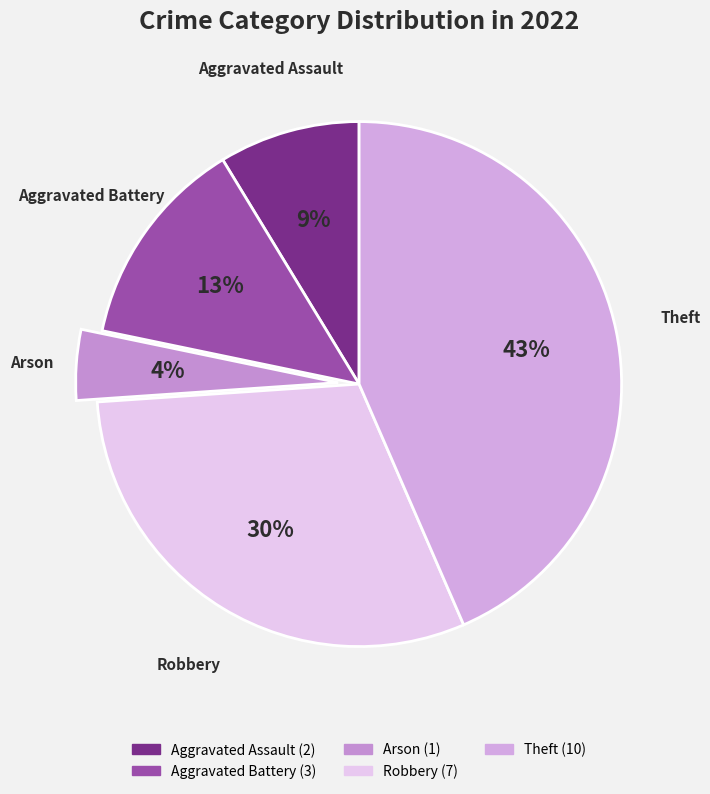

What percentage is the Aggravated Battery slice, to the nearest percent?

13%